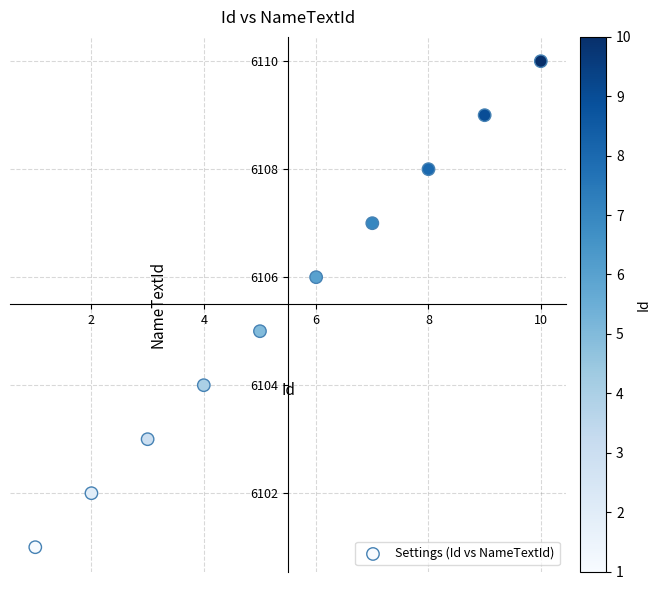

What is the average Y value?

6106